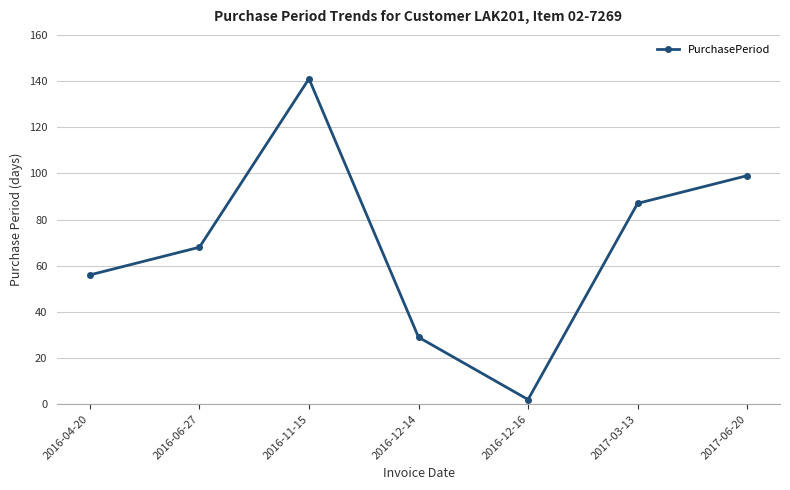

What is the ratio of the value at 2016-12-14 to the value at 2016-04-20?

0.5